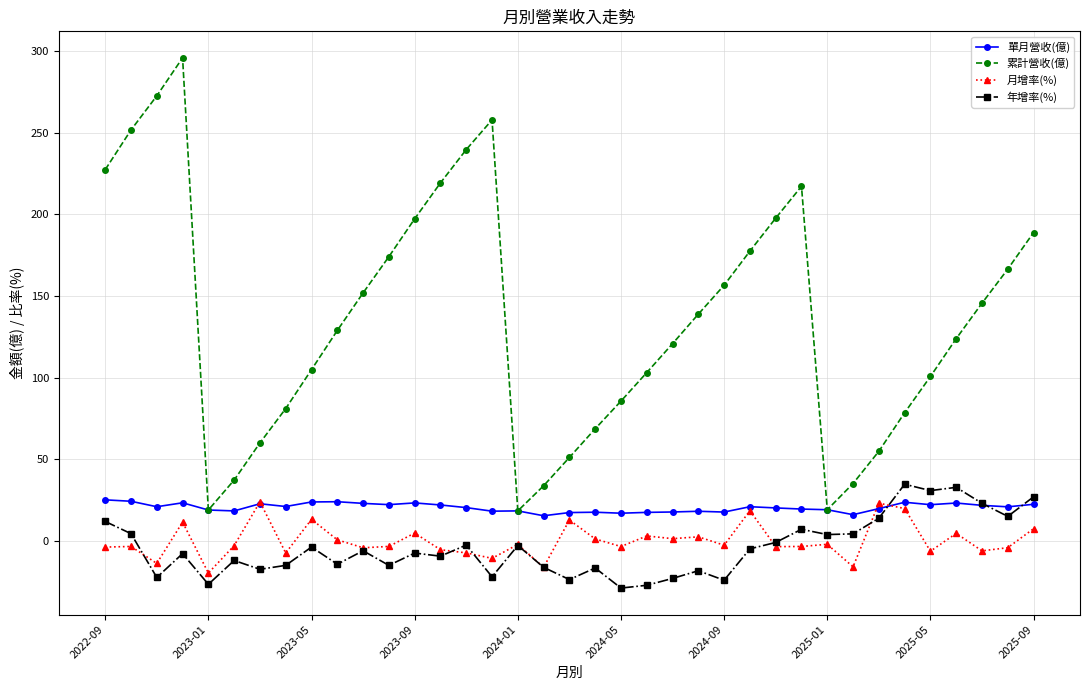

How many distinct data groups are displayed?

4